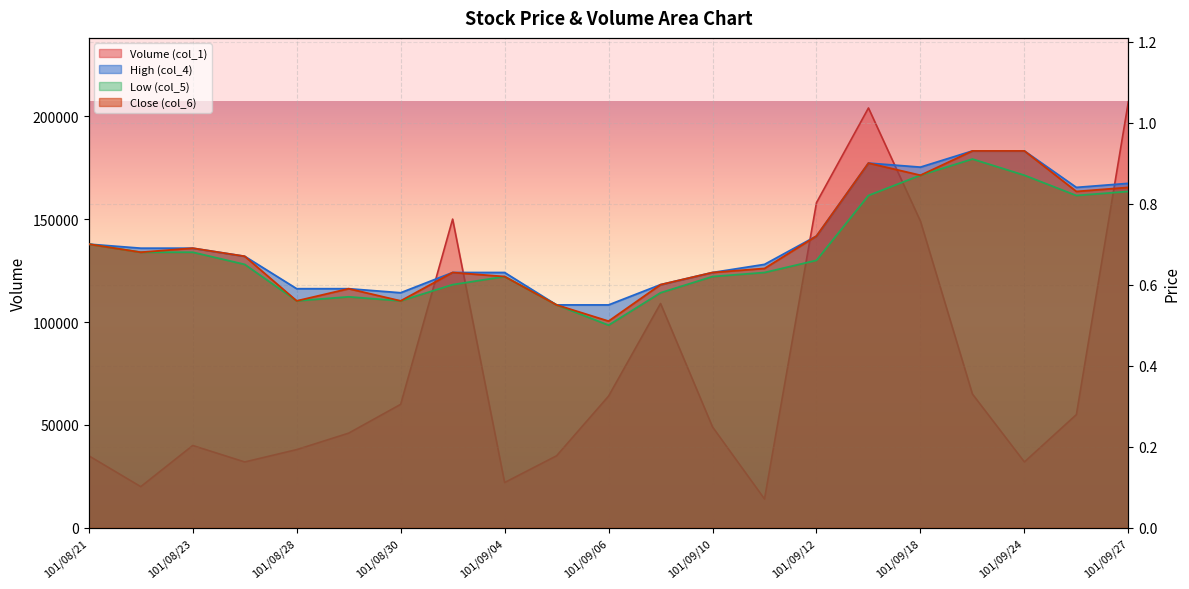

True or false: High (col_4) and Low (col_5) intersect in this chart.

False